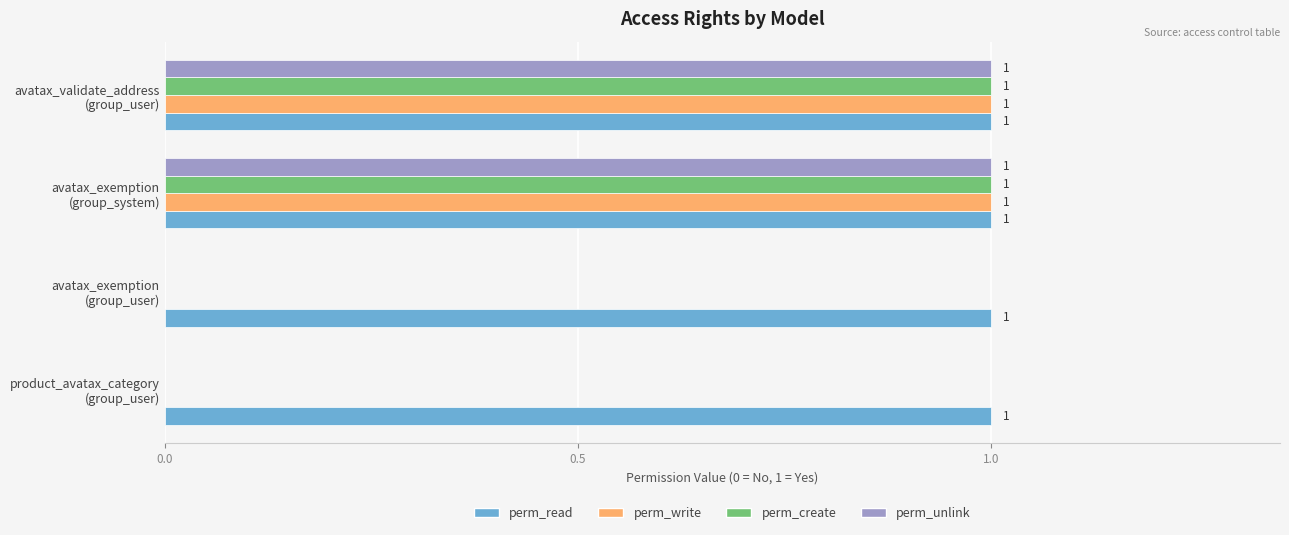

How many perm_create values are between 0 and 1?

4